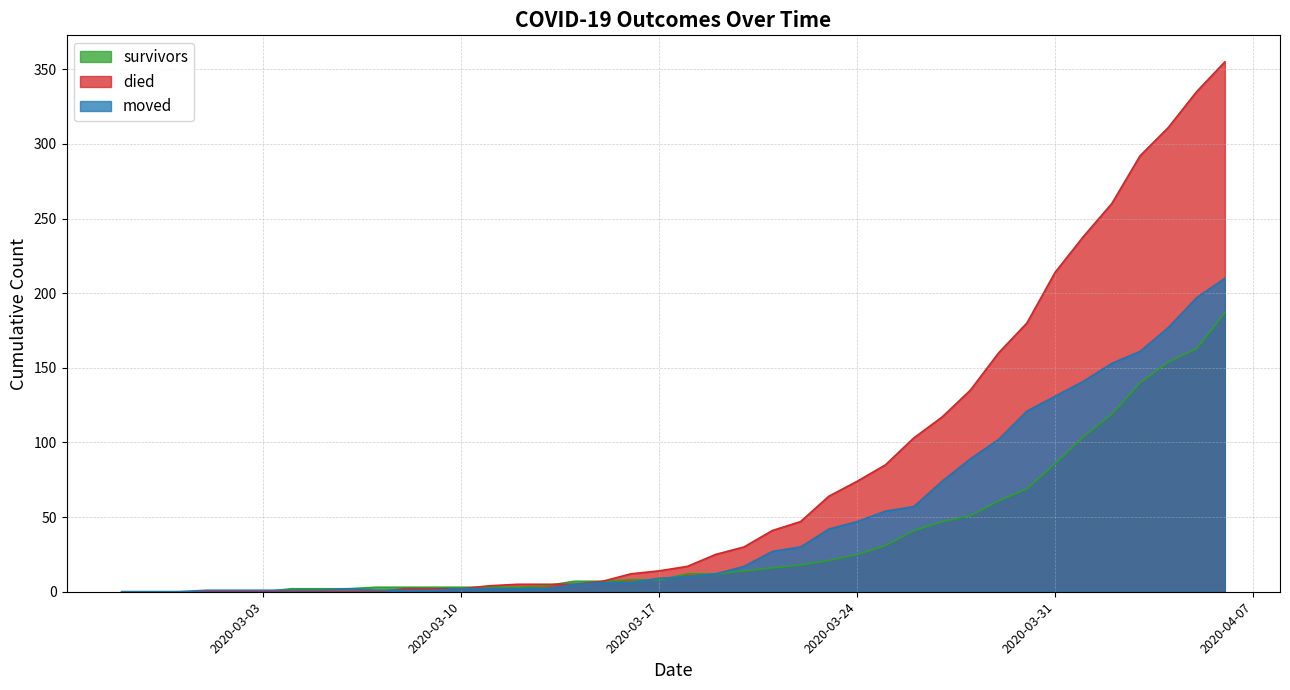

Which category has the highest value across all series?

2020-04-06